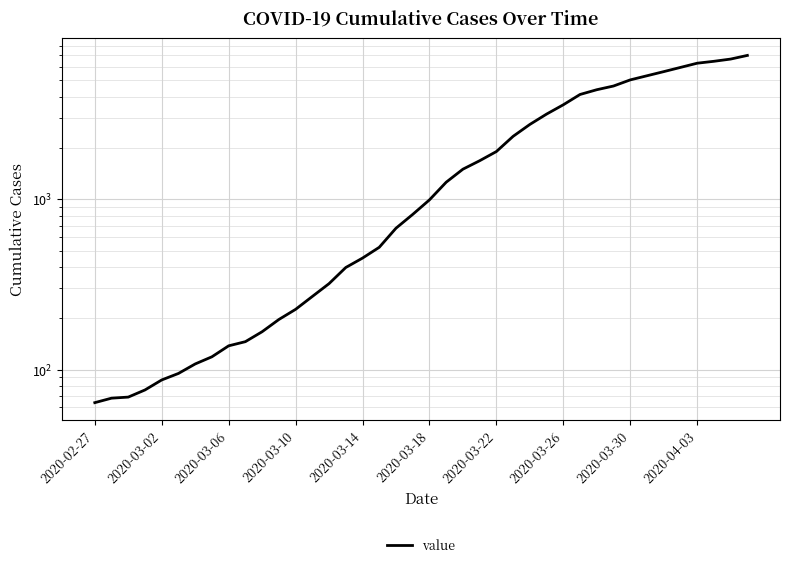

The value at 31 is 4630. True or false?

True